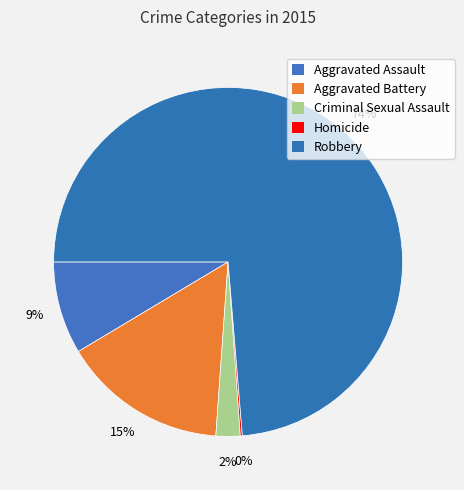

True or false: Aggravated Battery accounts for 8% of the total.

False